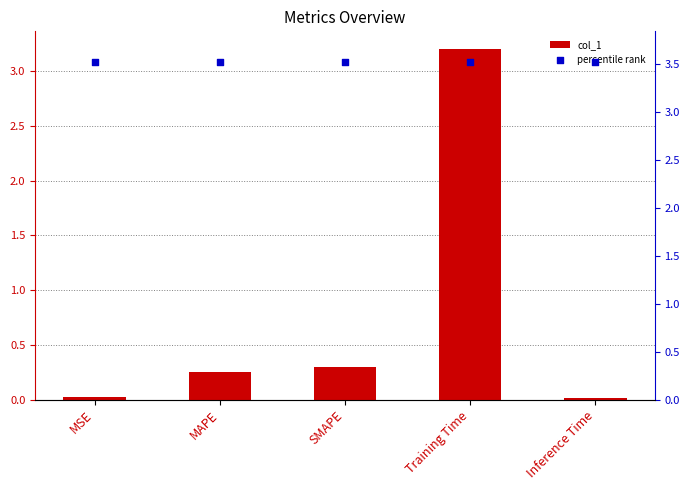

At how many categories does at least one series exceed 1?

5